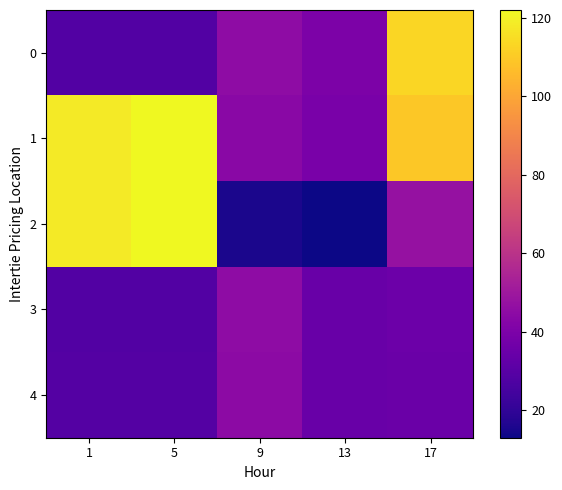

Which has a higher value, 17 or 9?

17